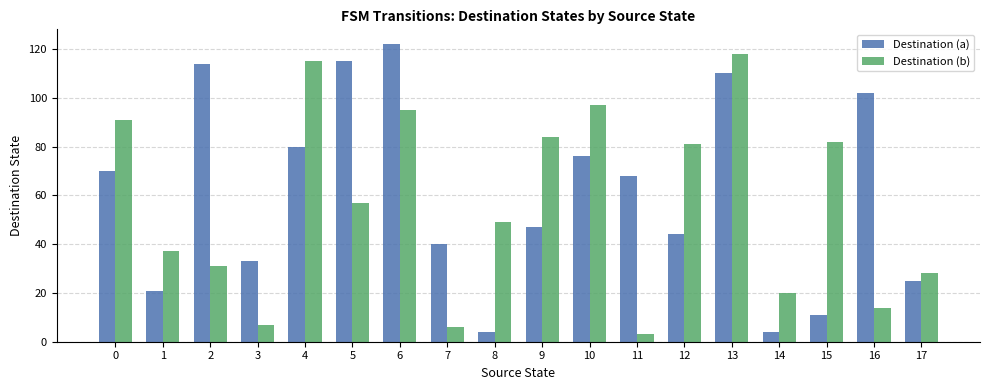

Reading right to left, list all the values displayed in this chart.

Destination (a): 25	102	11	4	110	44	68	76	47	4	40	122	115	80	33	114	21	70
Destination (b): 28	14	82	20	118	81	3	97	84	49	6	95	57	115	7	31	37	91